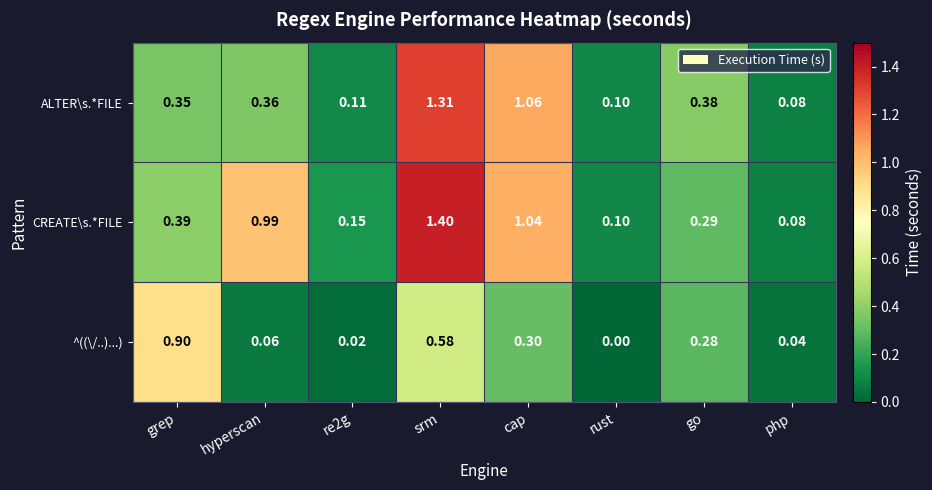

Which series changed the most between hyperscan and srm?

ALTER\s.*FILE